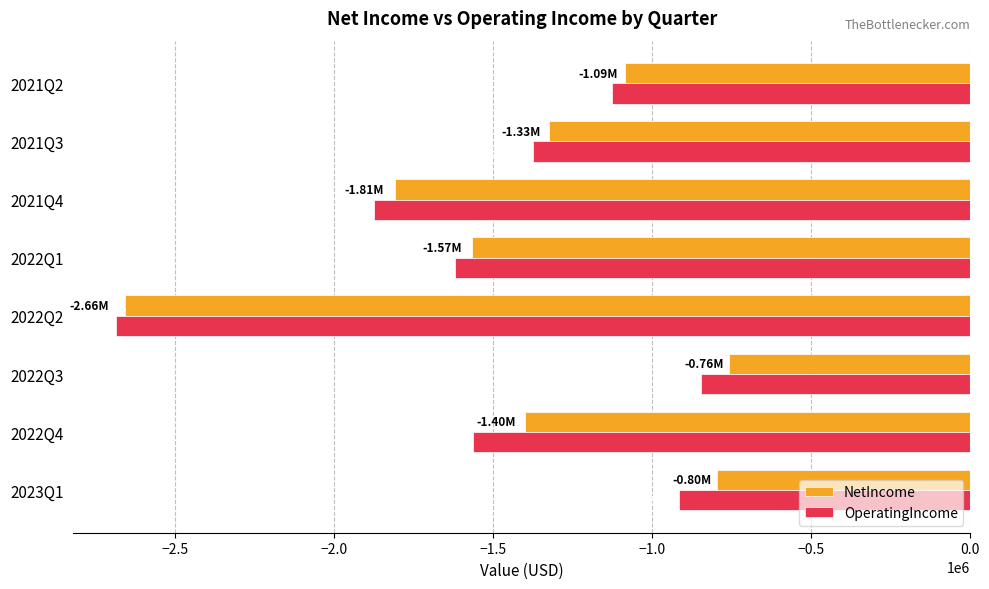

List the labels in order of NetIncome value, smallest first.

2022Q2, 2021Q4, 2022Q1, 2022Q4, 2021Q3, 2021Q2, 2023Q1, 2022Q3